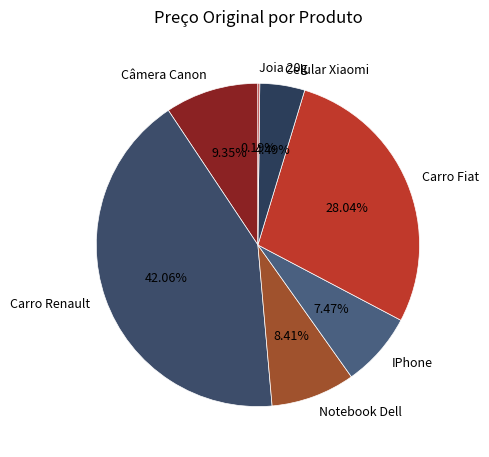

Does any single category account for the majority?

No